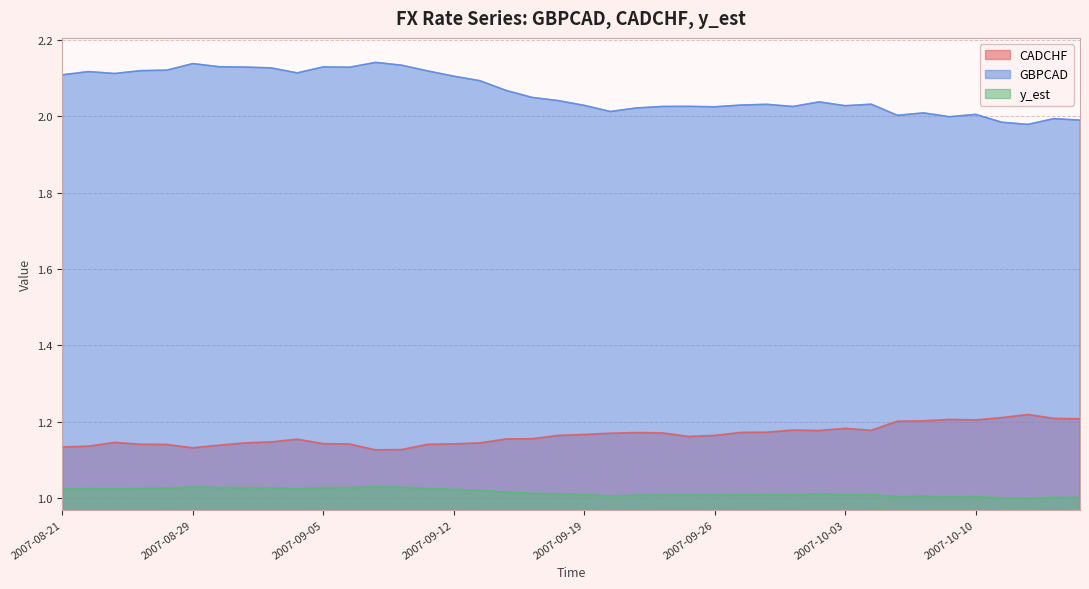

Which category has the lowest value across all series?

2007-10-12